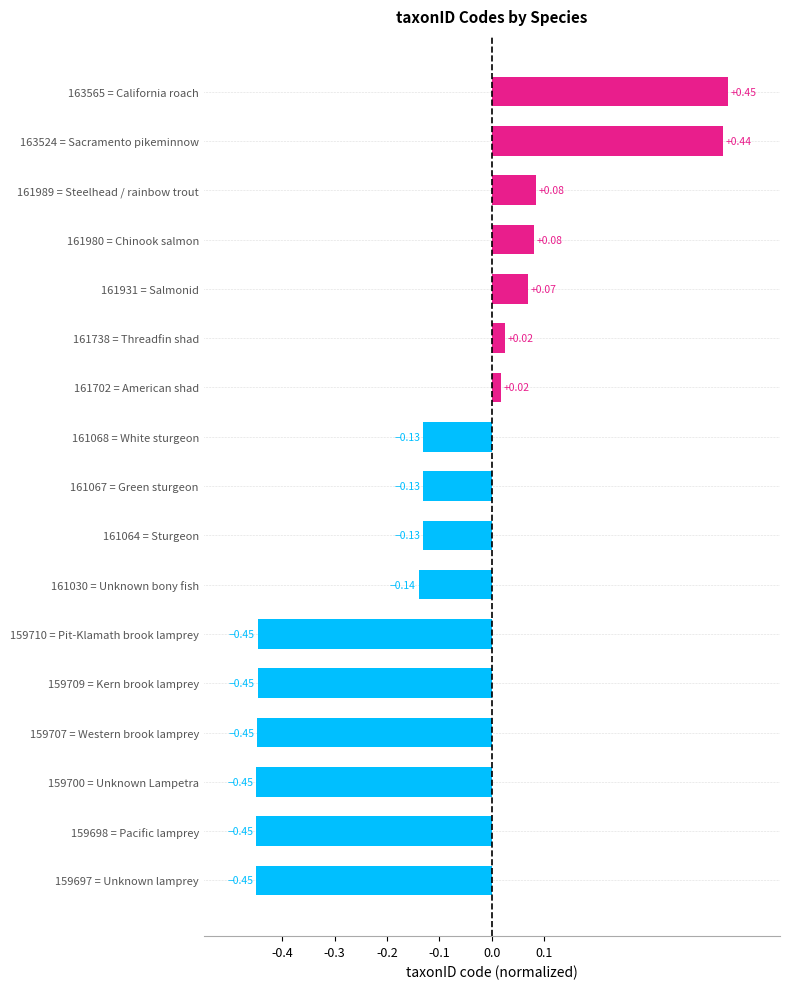

Between 161067 = Green sturgeon and 161702 = American shad, which is larger?

161702 = American shad